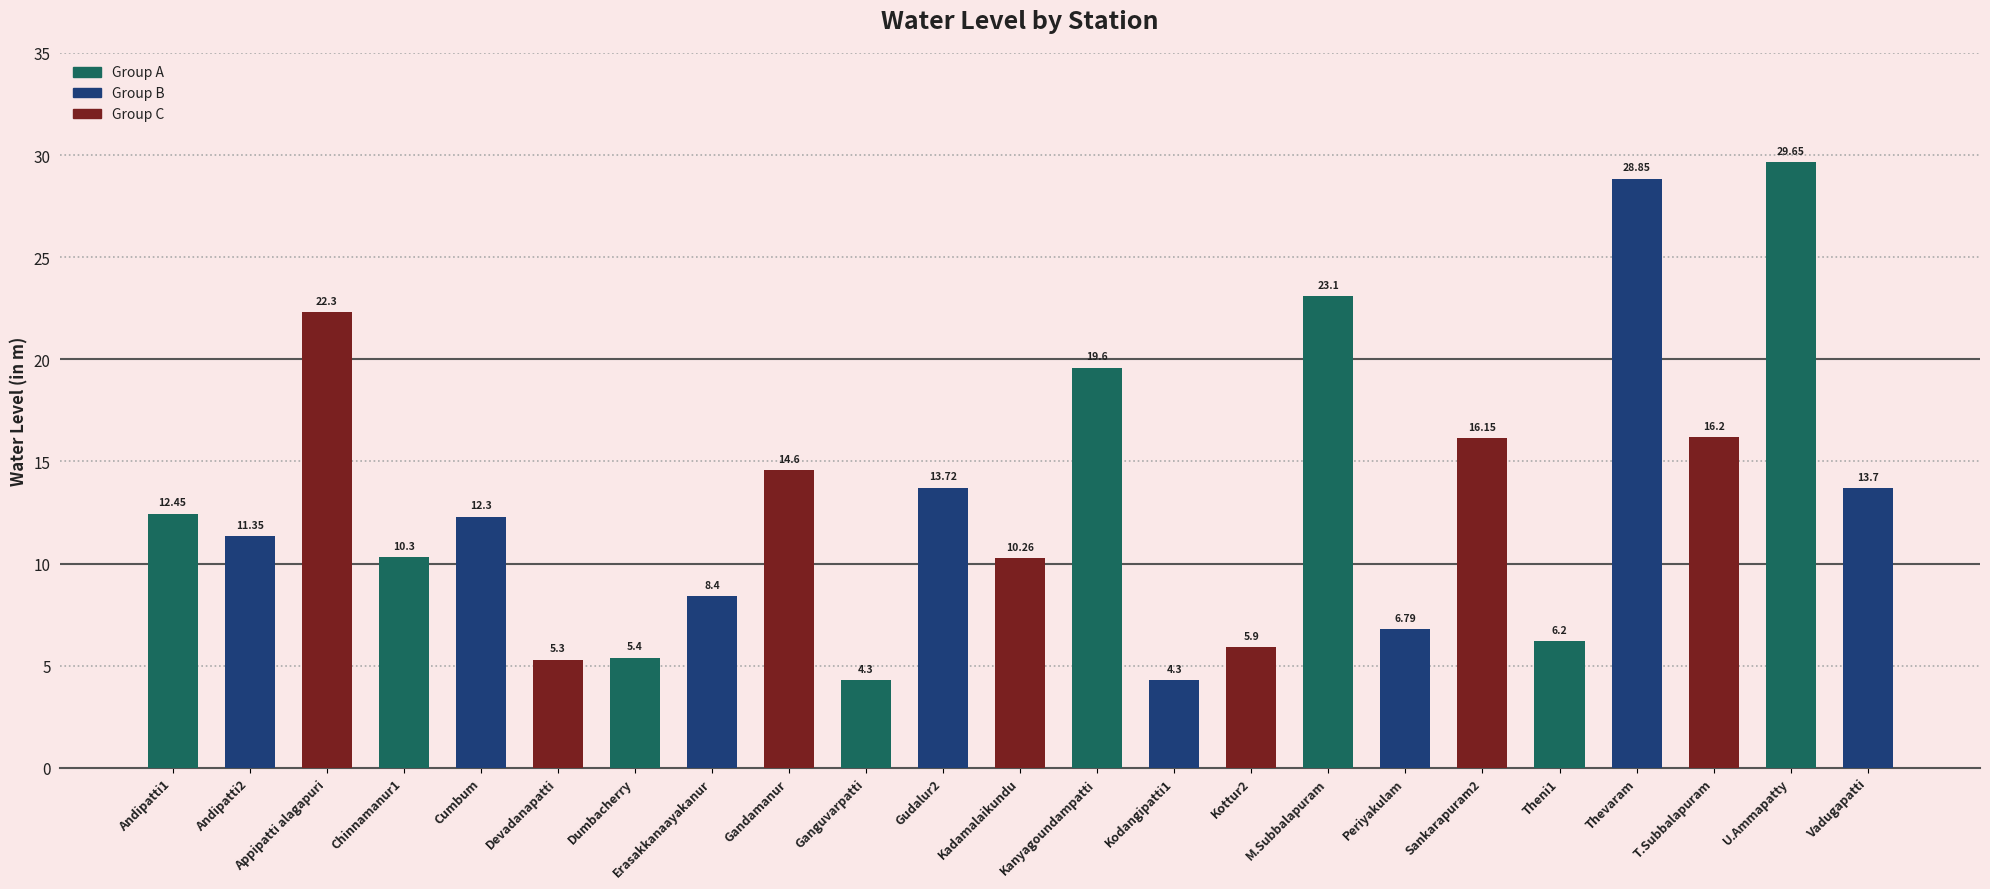

Is it true that the value at Devadanapatti is 5.3?

True